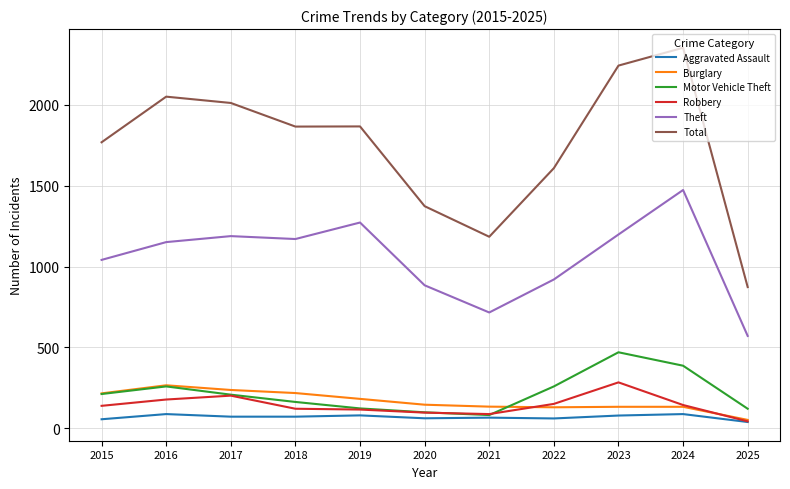

At which category is the sum across all series the highest?

2024